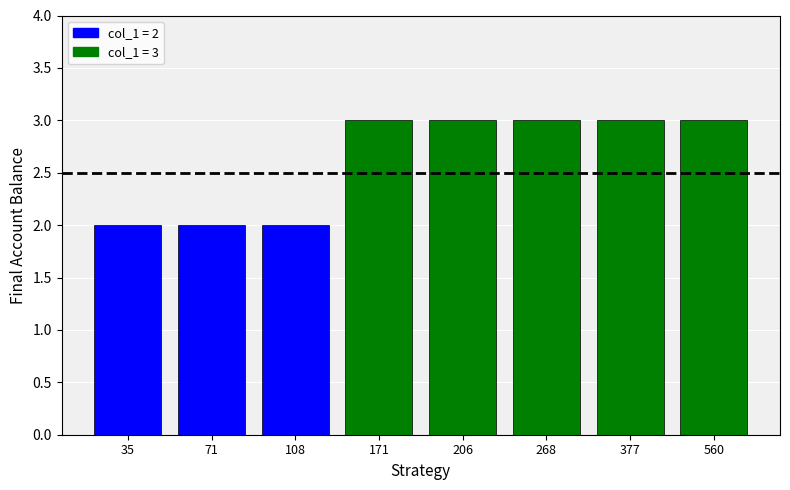

What is the value of the 7th bar from the left?

3